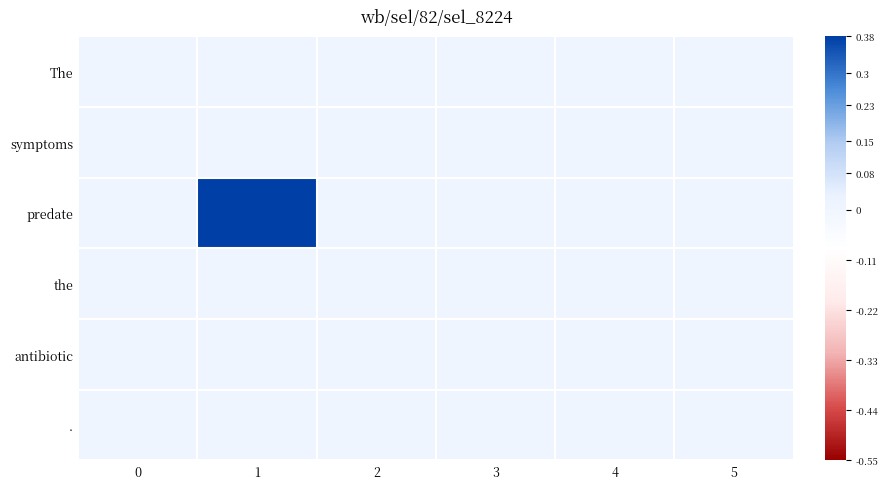

Which series changed the most between 0 and 1?

predate